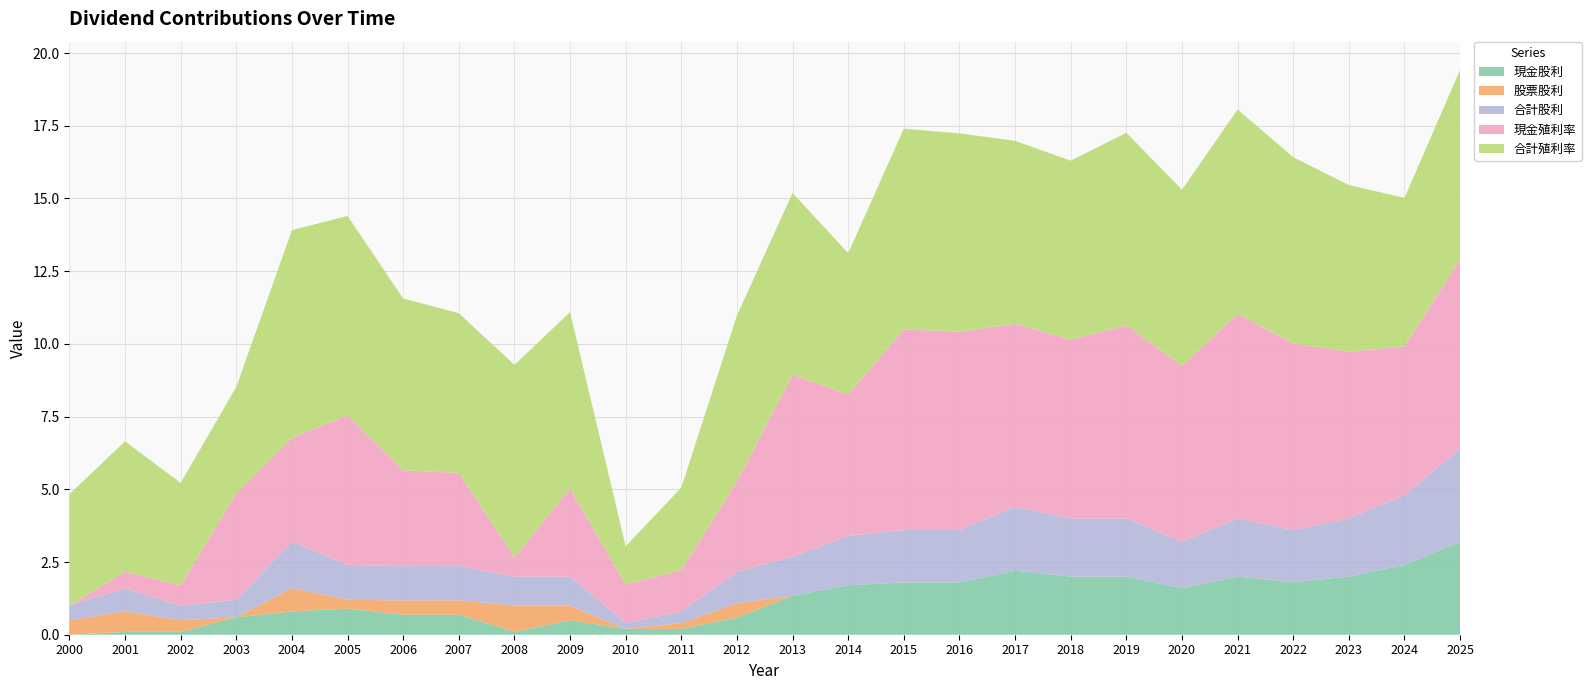

Reading left to right, transcribe all the data shown in this chart.

現金股利: 0.0	0.1	0.1	0.6	0.8	0.9	0.7	0.7	0.1	0.5	0.2	0.2	0.6	1.3	1.7	1.8	1.8	2.2	2.0	2.0	1.6	2.0	1.8	2.0	2.4	3.2
股票股利: 0.5	0.7	0.4	0.0	0.8	0.3	0.5	0.5	0.9	0.5	0.0	0.2	0.5	0.0	0.0	0.0	0.0	0.0	0.0	0.0	0.0	0.0	0.0	0.0	0.0	0.0
合計股利: 0.5	0.8	0.5	0.6	1.6	1.2	1.2	1.2	1.0	1.0	0.2	0.4	1.1	1.3	1.7	1.8	1.8	2.2	2.0	2.0	1.6	2.0	1.8	2.0	2.4	3.2
現金殖利率: 0.0	0.6	0.7	3.7	3.6	5.1	3.3	3.2	0.7	3.0	1.3	1.4	3.1	6.2	4.9	6.9	6.8	6.3	6.2	6.6	6.0	7.0	6.4	5.7	5.1	6.5
合計殖利率: 3.8	4.5	3.5	3.7	7.1	6.9	5.9	5.5	6.6	6.1	1.3	2.8	5.7	6.2	4.9	6.9	6.8	6.3	6.2	6.6	6.0	7.0	6.4	5.7	5.1	6.5